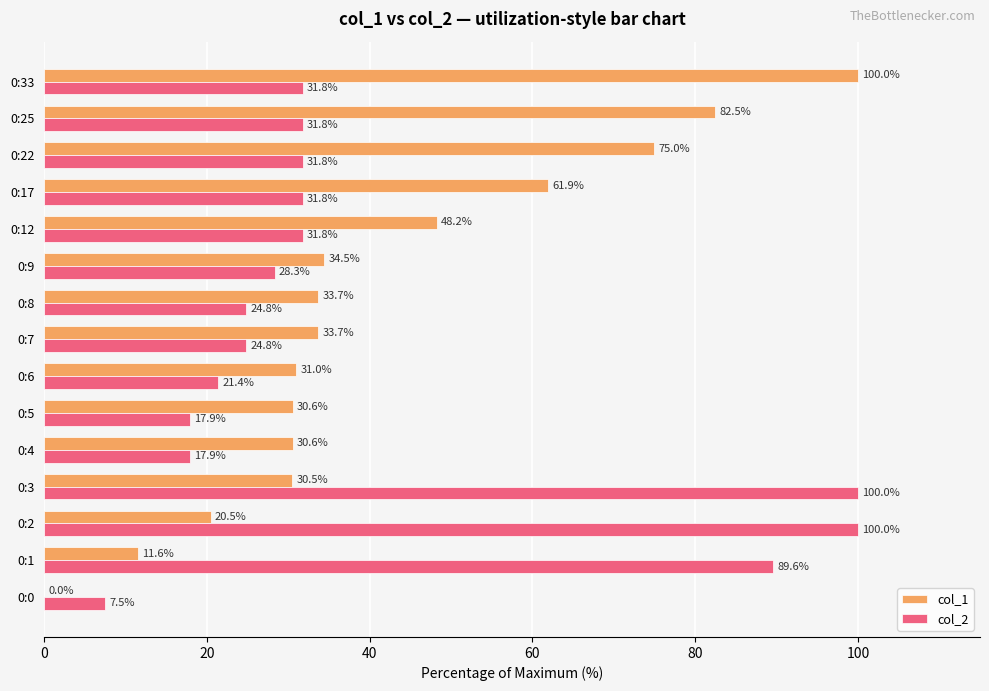

Which series has the largest total across all categories?

col_1